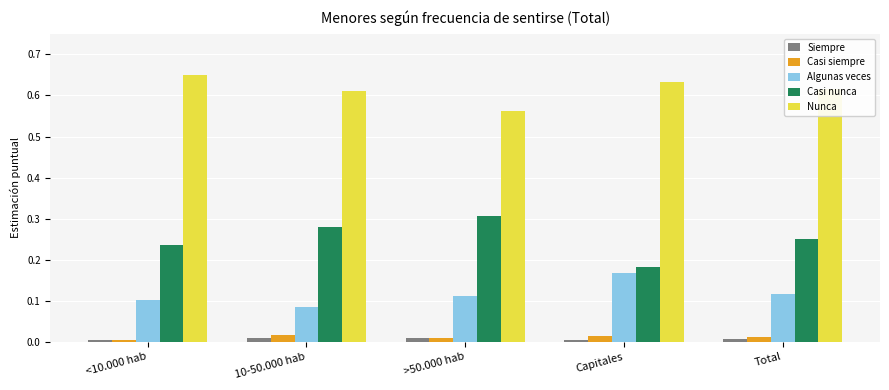

At how many categories does at least one series exceed 0?

5